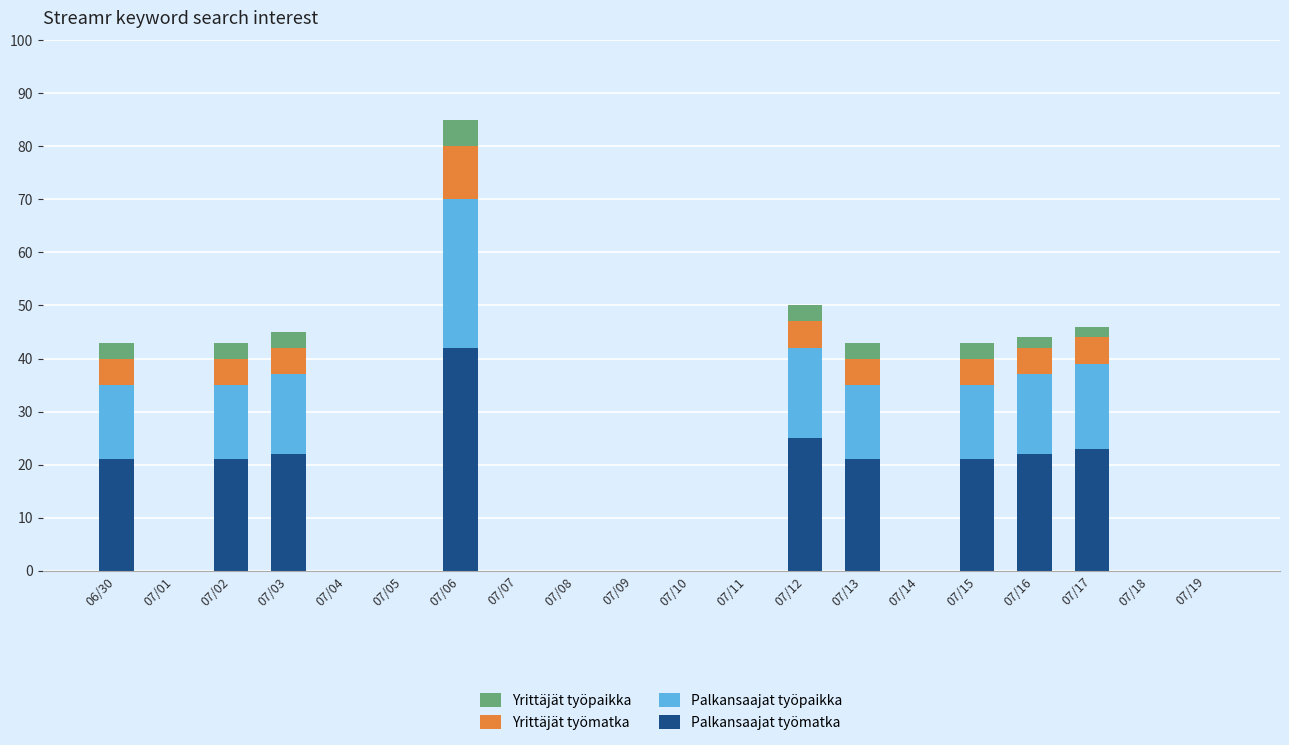

Which category has the highest value in the Palkansaajat työmatka series?

07/06